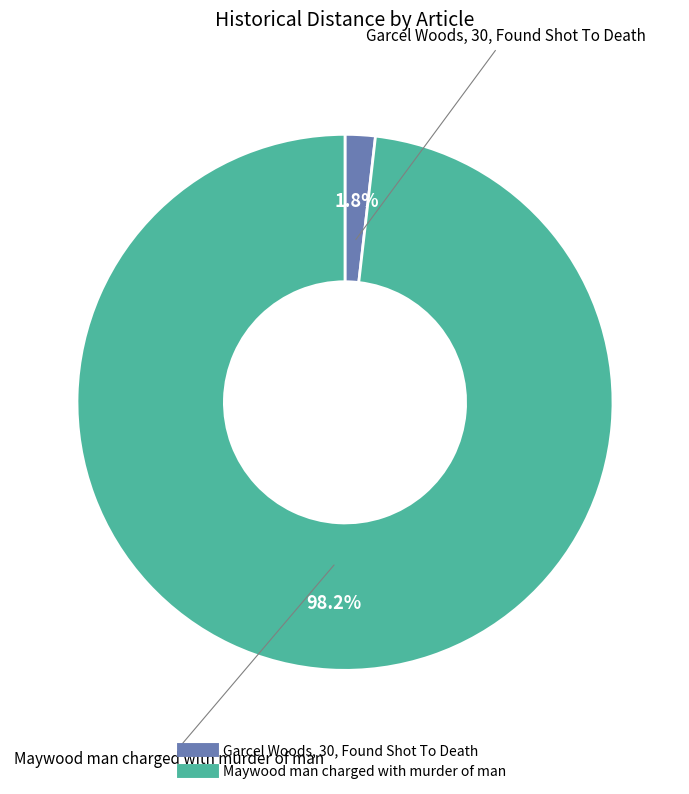

What is the majority slice?

Maywood man charged with murder of man